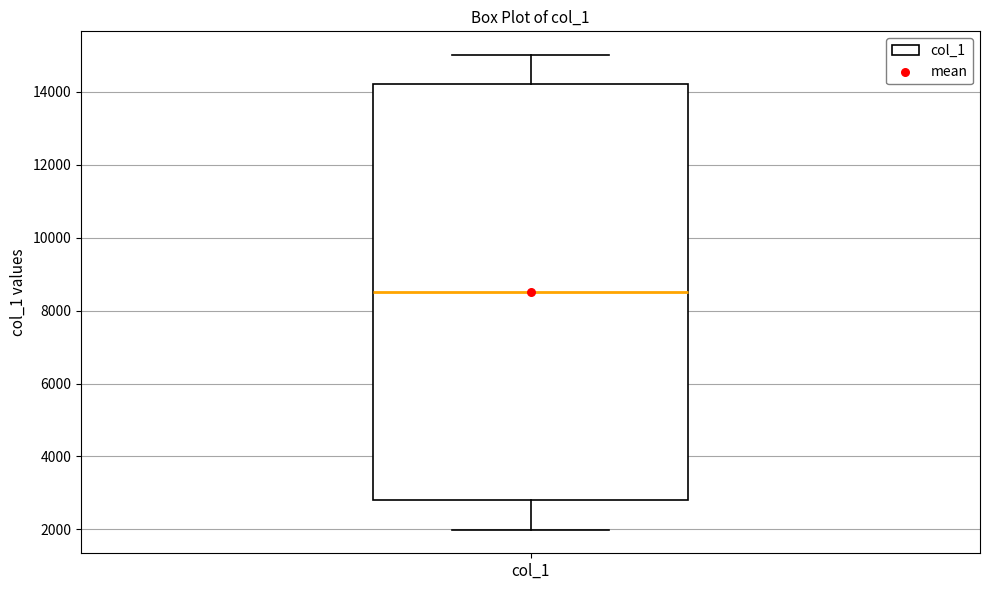

Transcribe this box plot: give where the median line is, the range the box spans, and where the two whiskers end, as read against the y-axis. The values are not printed on the chart, so give them approximately, as read against the axis.

median 8600, box 2800 to 14200, whiskers 2000 to 15000